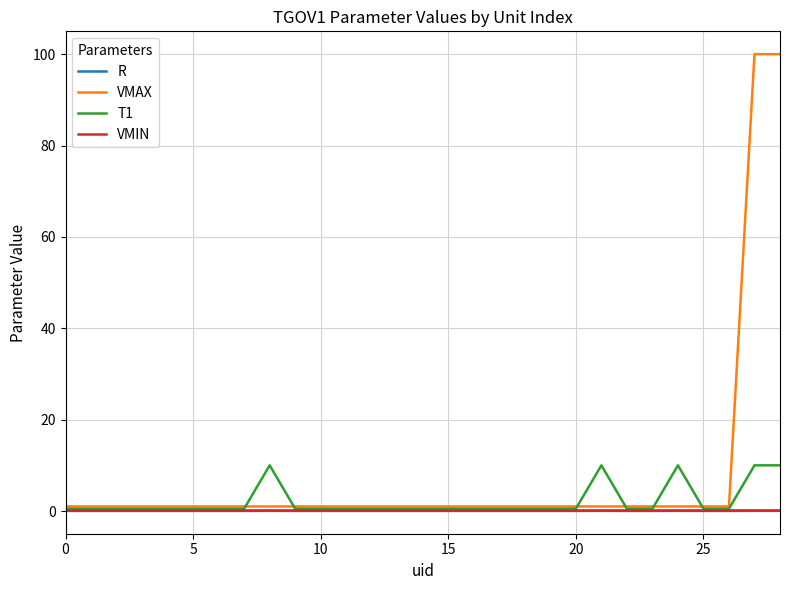

Which series has the largest range (max minus min)?

VMAX